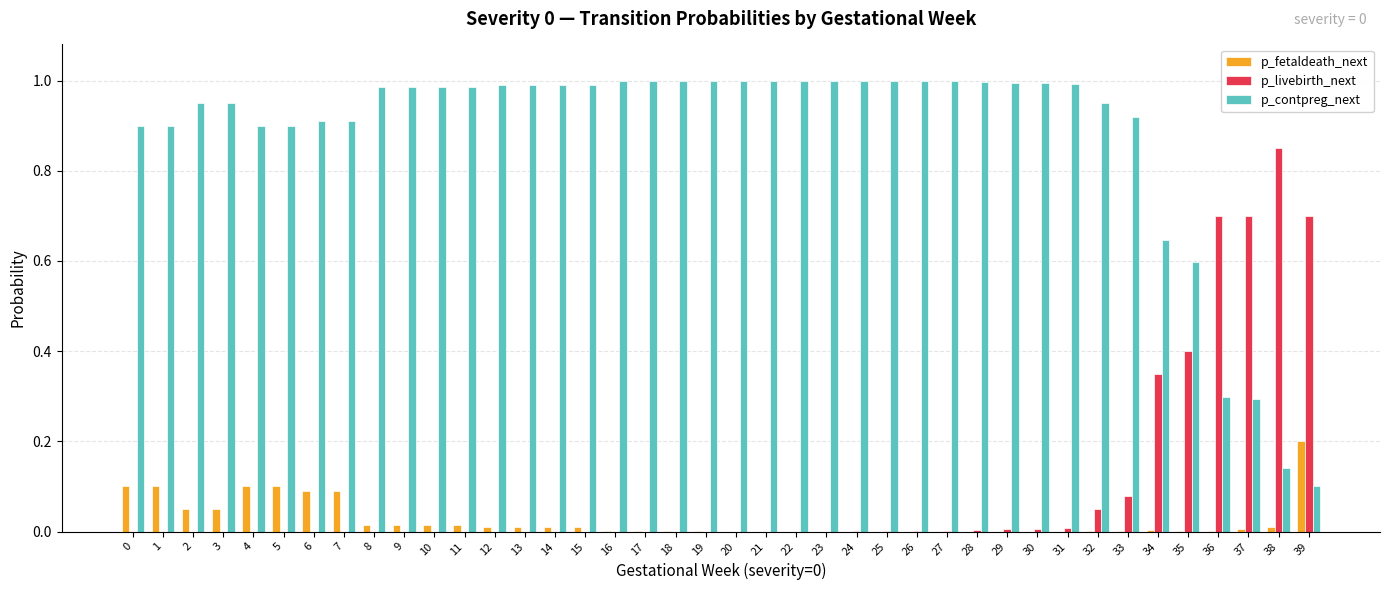

Are the bars horizontal?

No